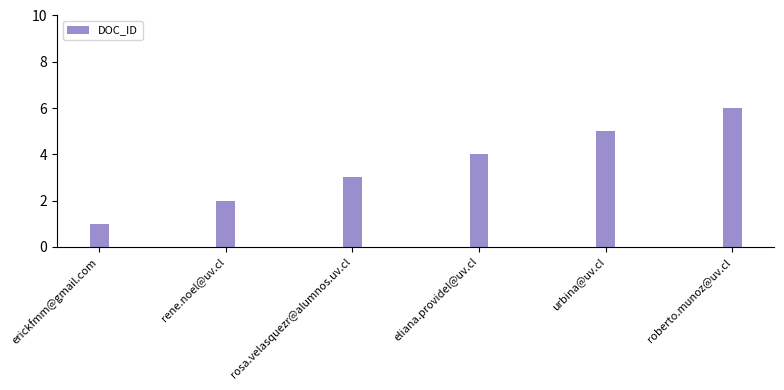

List the labels in order of value, largest first.

roberto.munoz@uv.cl, urbina@uv.cl, eliana.providel@uv.cl, rosa.velasquezr@alumnos.uv.cl, rene.noel@uv.cl, erickfmm@gmail.com